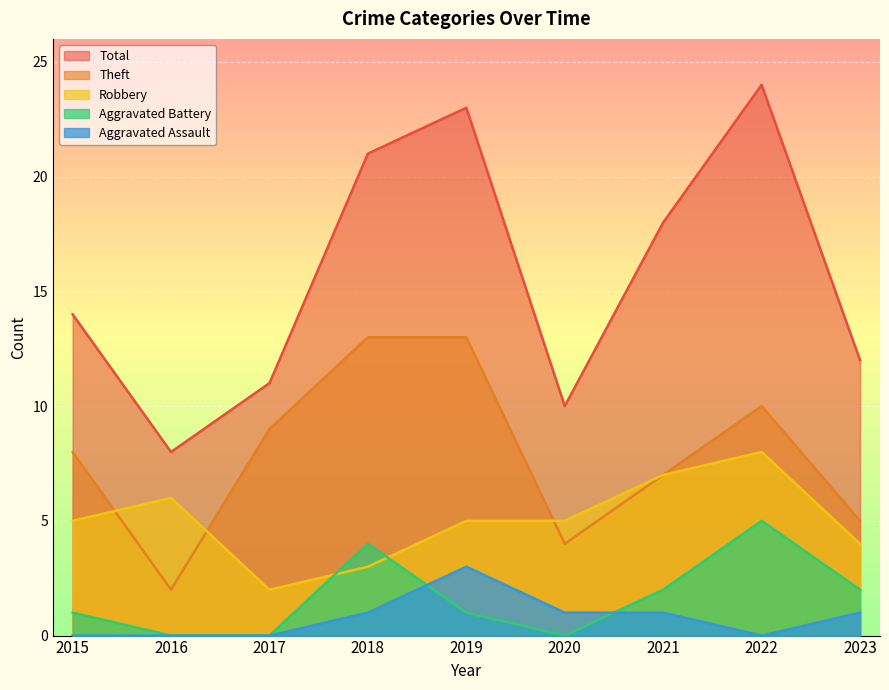

Count the Aggravated Battery values in the range 0 to 2.

7